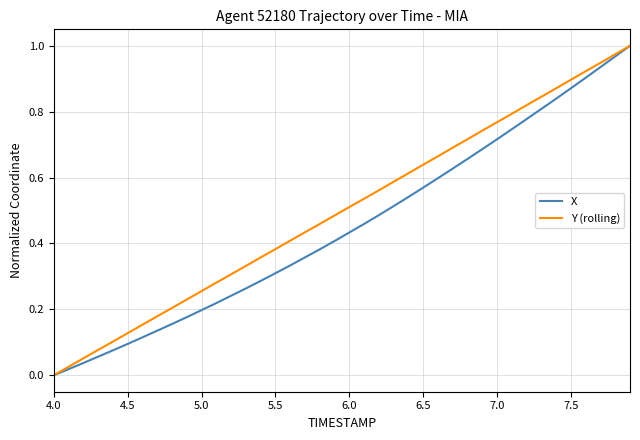

Count the number of data series in this chart.

2